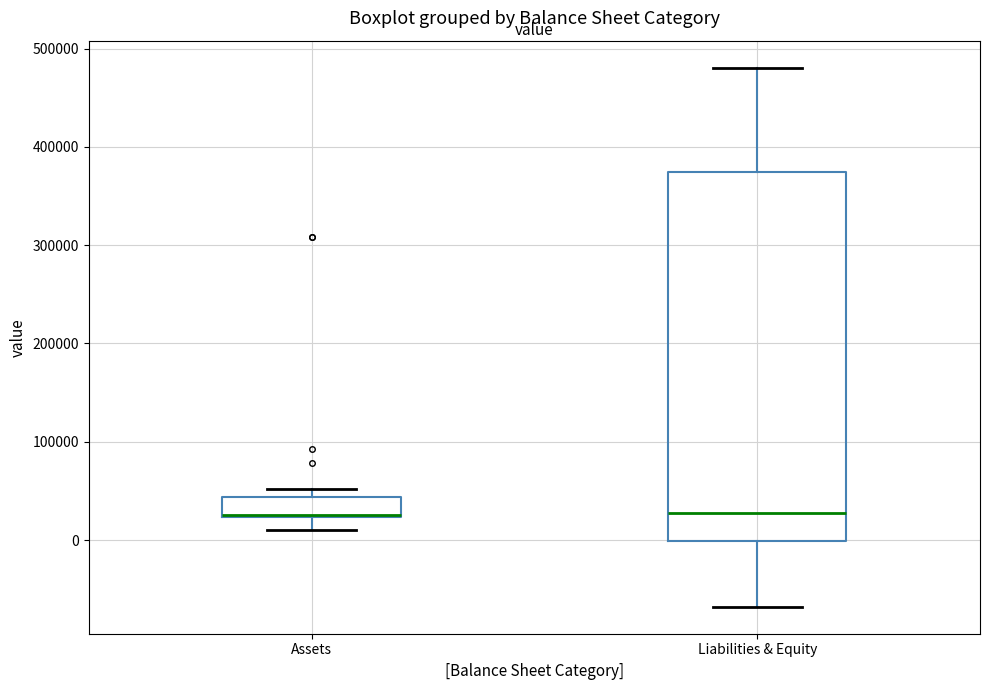

Where does the upper whisker of the box for Liabilities & Equity end on the y-axis? The values are not printed on the chart, so give them approximately, as read against the axis.

480000